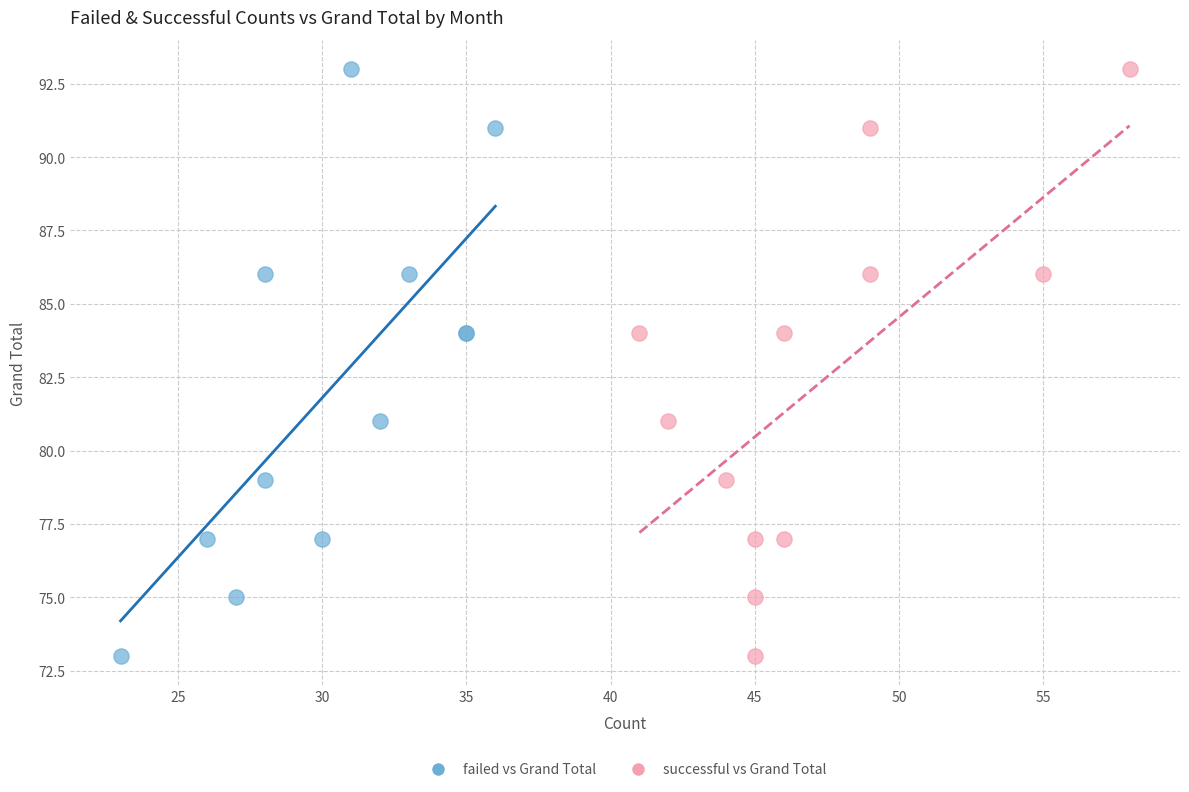

What are all the series names shown in the legend?

failed vs Grand Total, successful vs Grand Total